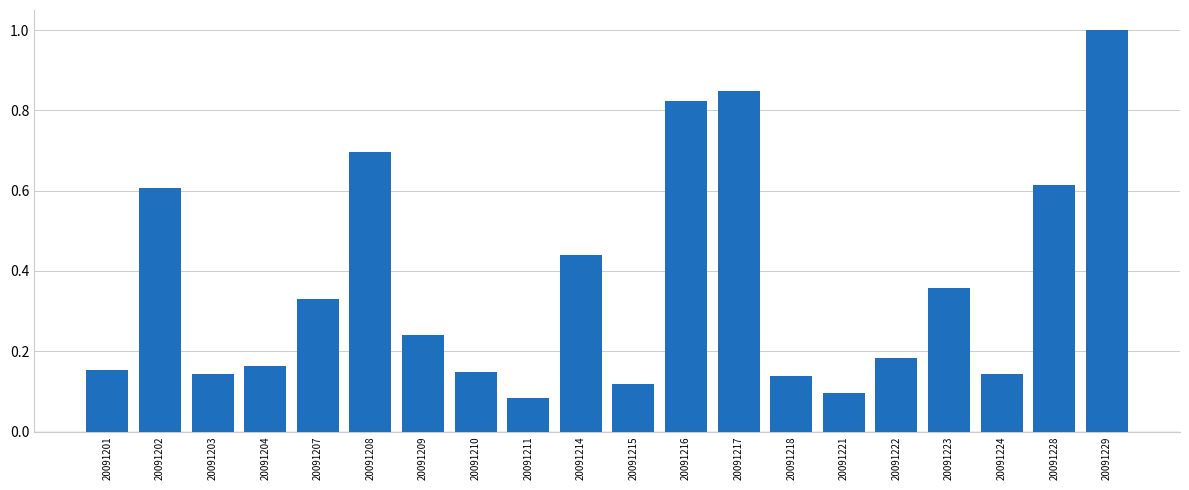

Between 20091228 and 20091210, which is larger?

20091228